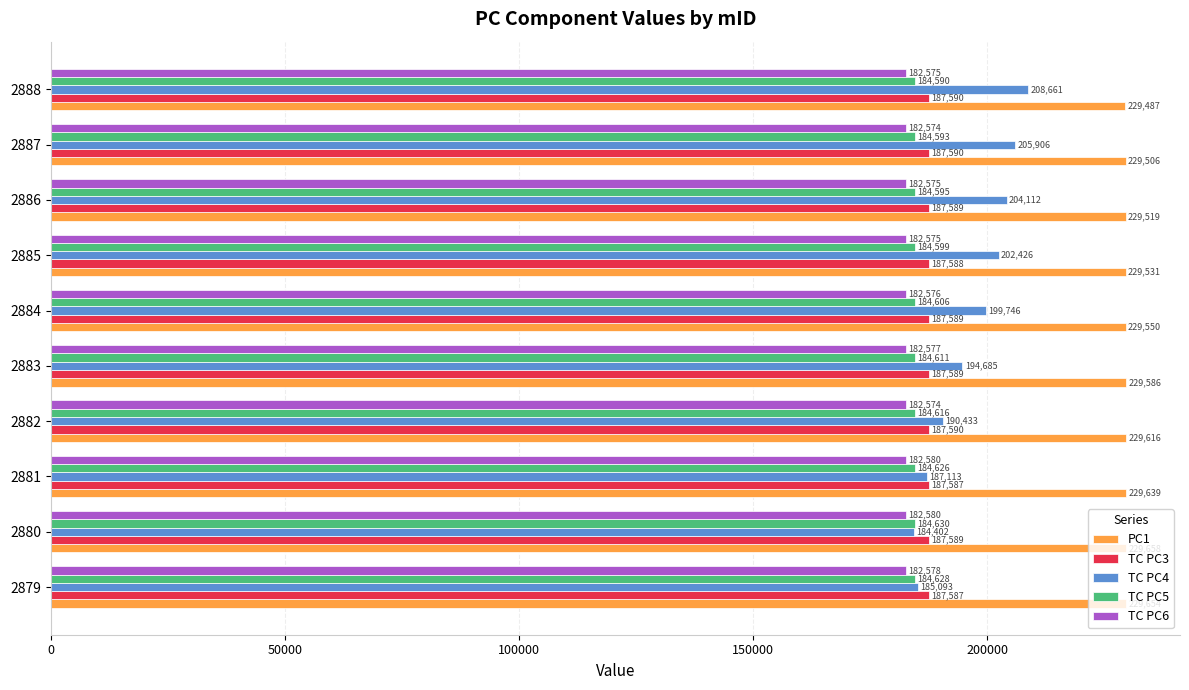

Where is TC PC4 nearest to the value 196531?

2883